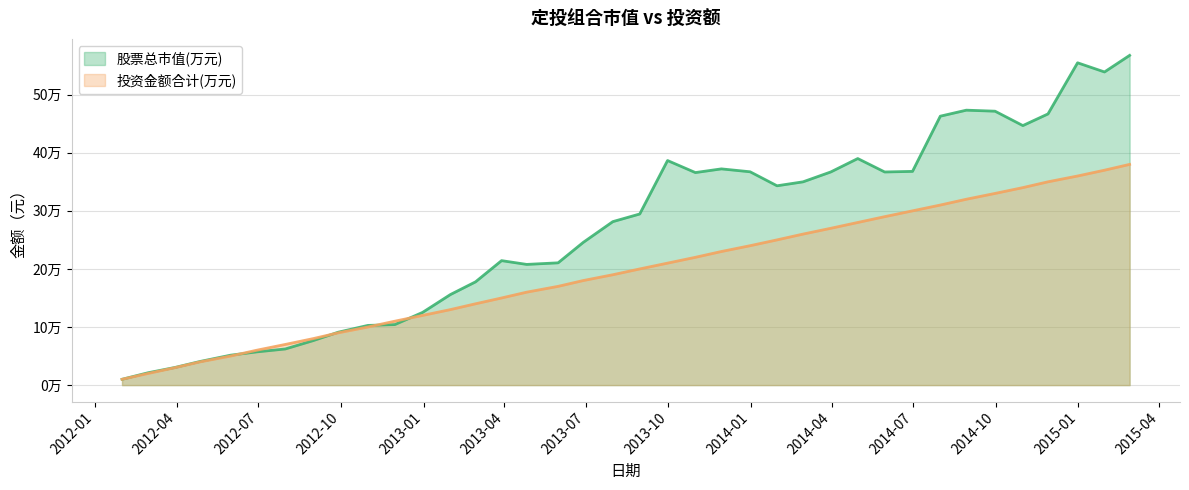

What is the total value across all series at 2012-07-31?

132226.1